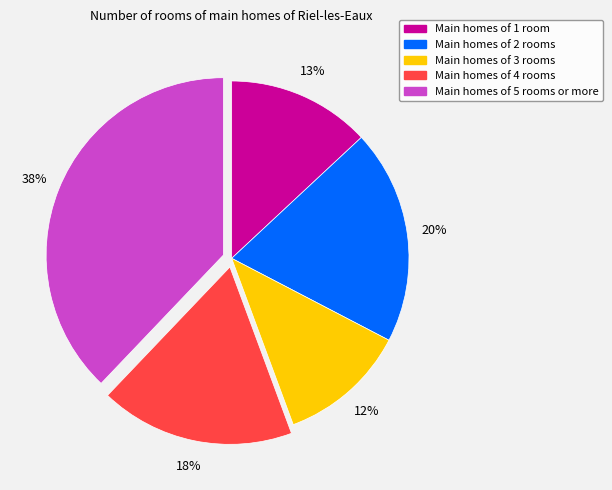

How many slices are in this pie chart?

5